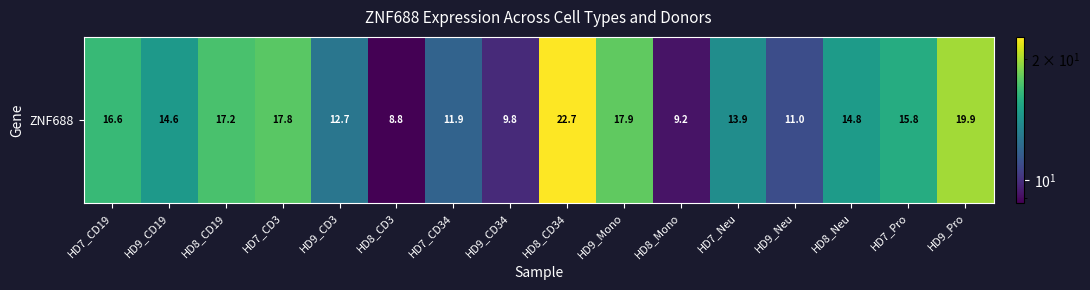

At which label does the data first exceed 14?

HD7_CD19